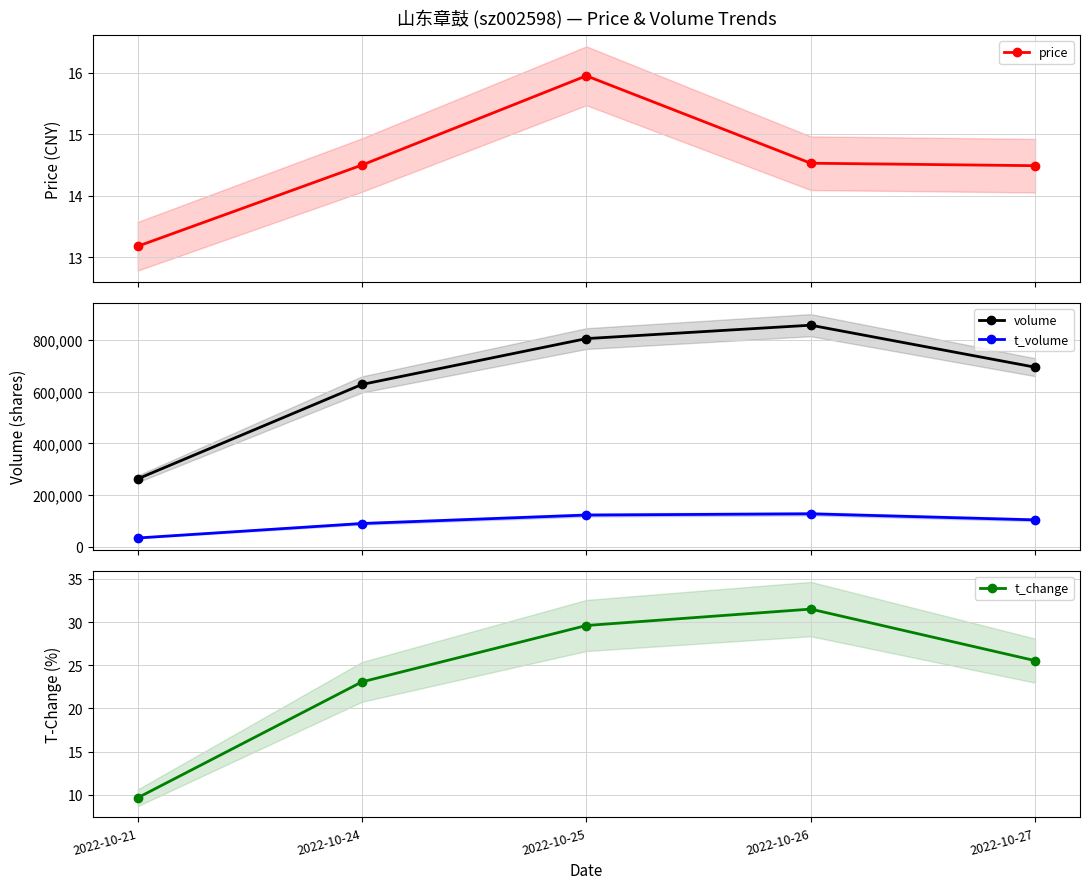

What are all the series names shown in the legend?

price, volume, t_volume, t_change